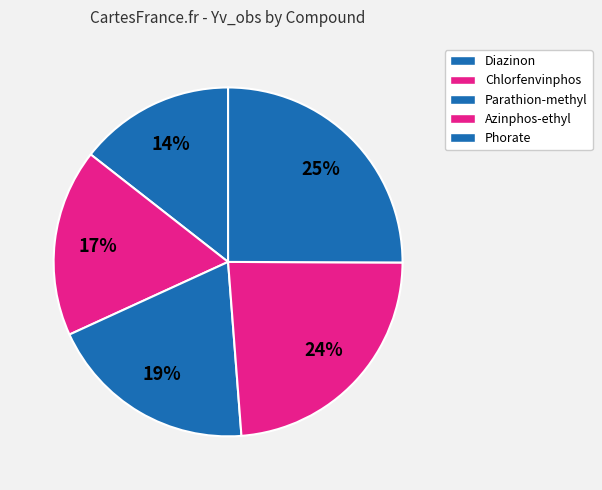

How many segments does this pie chart have?

5